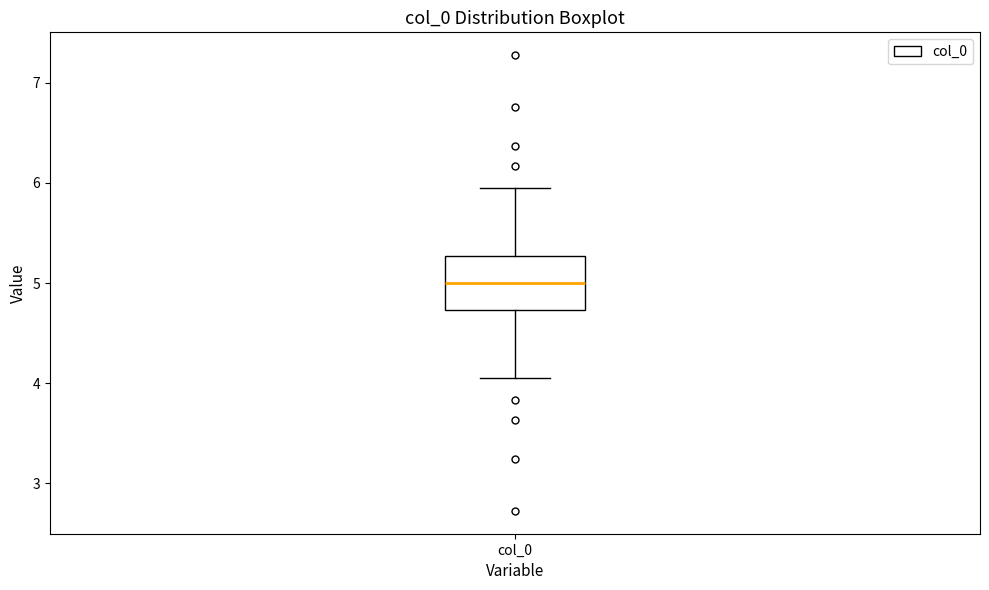

Read this box plot against the y-axis: the position of the median line, the range covered by the box, and the ends of both whiskers. The values are not printed on the chart, so give them approximately, as read against the axis.

median 5.0, box 4.7 to 5.3, whiskers 4.0 to 6.0